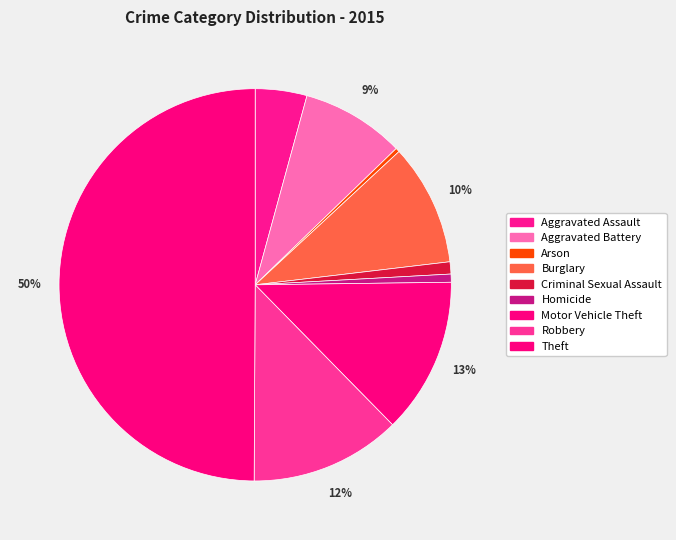

How many segments does this pie chart have?

9